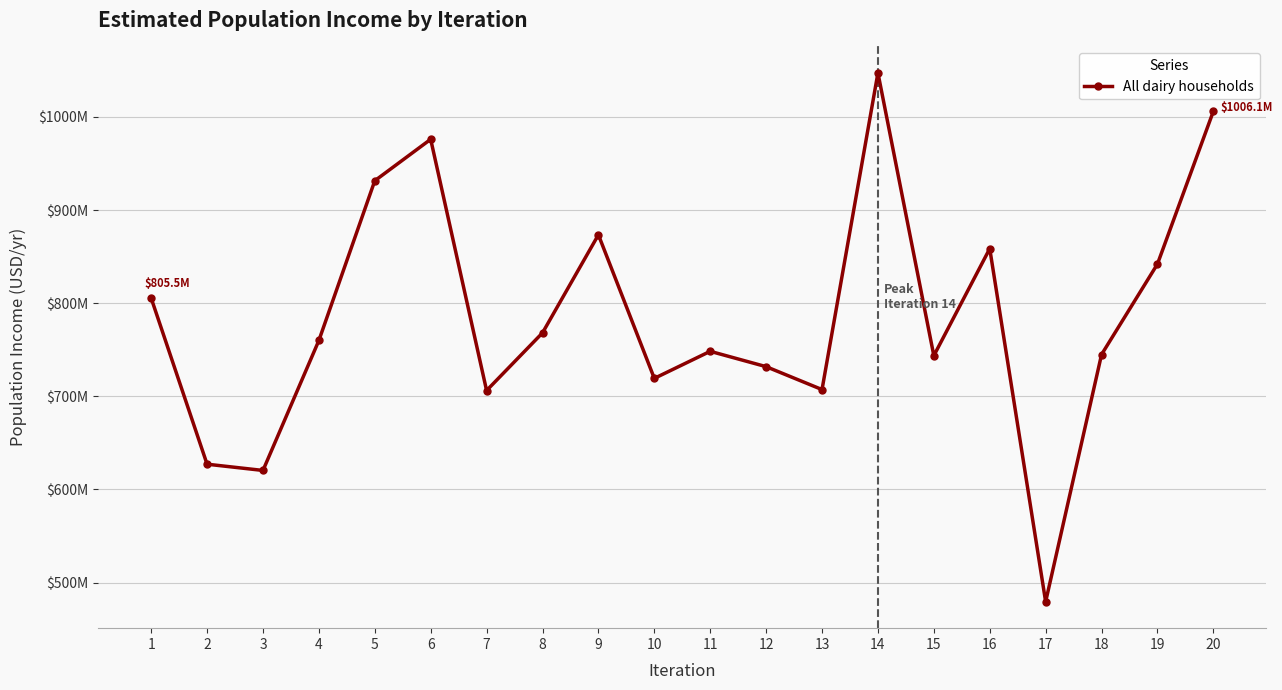

Does the chart have visible grid lines?

Yes